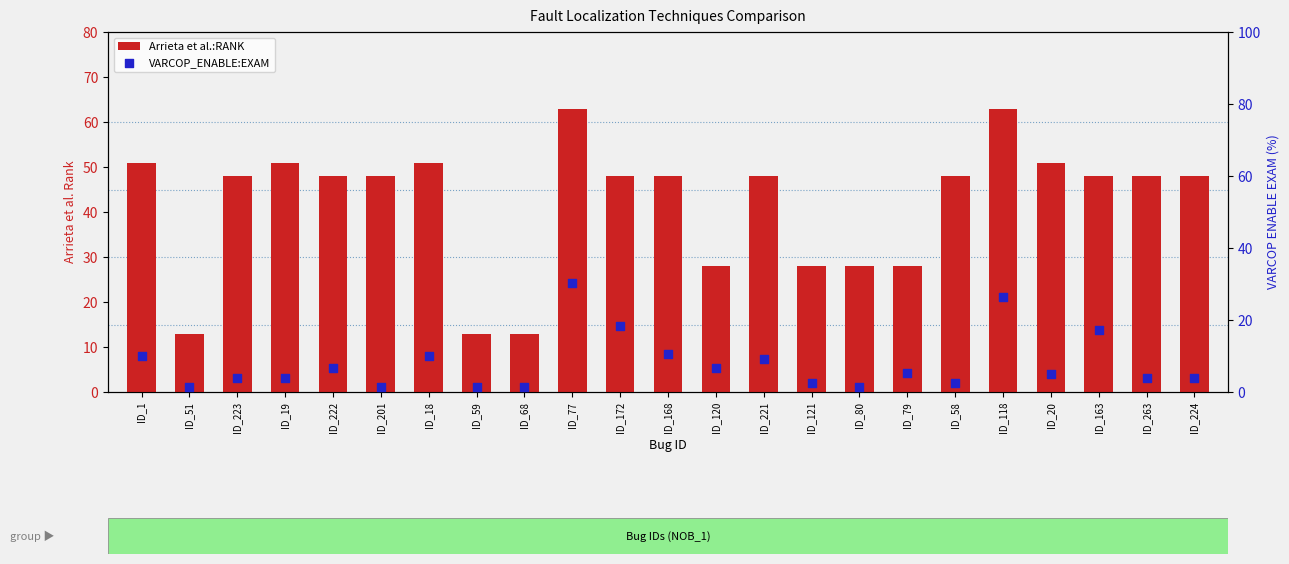

Which series reaches the maximum Y coordinate?

Arrieta et al.:RANK